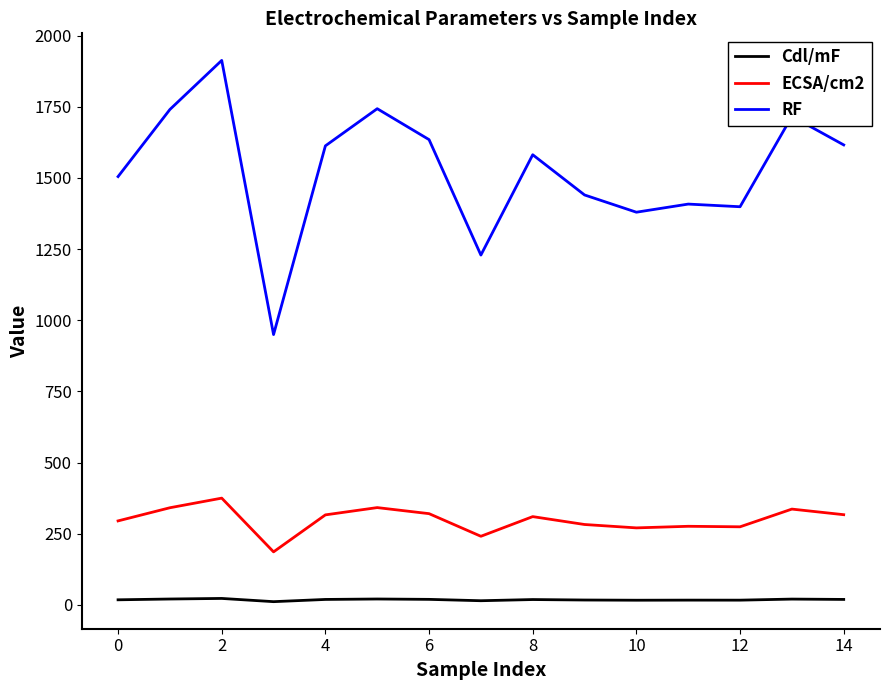

True or false: ECSA/cm2 and Cdl/mF cross at least once.

False